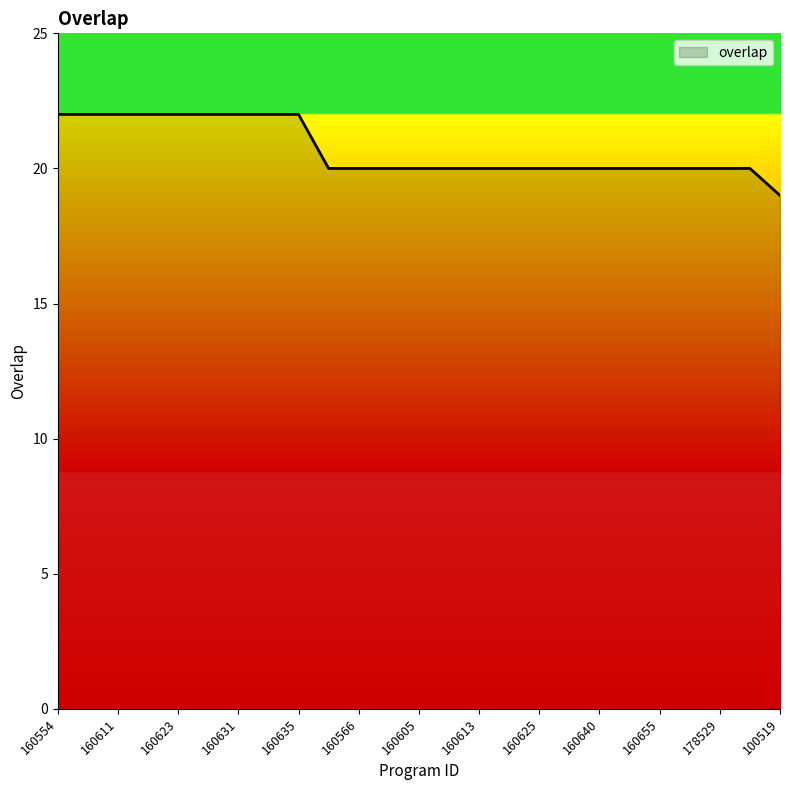

What is the difference between the maximum and minimum values?

3